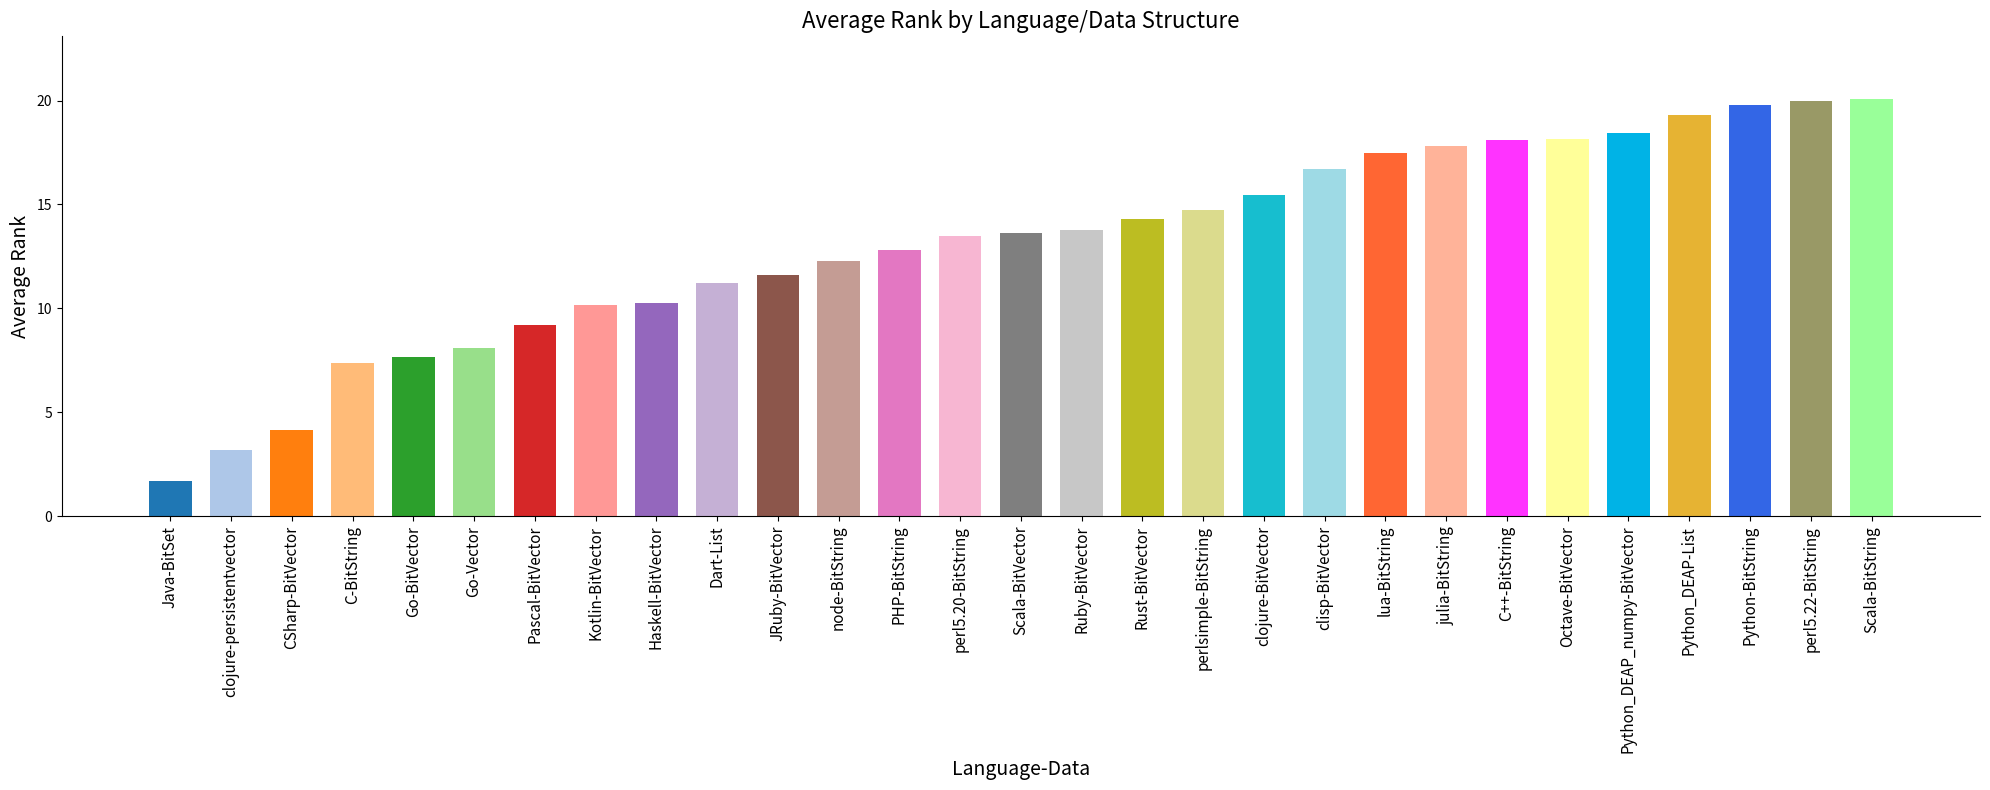

Which category has the lowest value across all series?

Java-BitSet